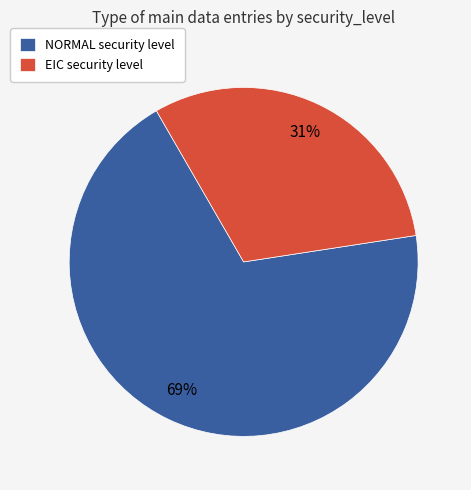

True or false: NORMAL security level accounts for 69% of the total.

True